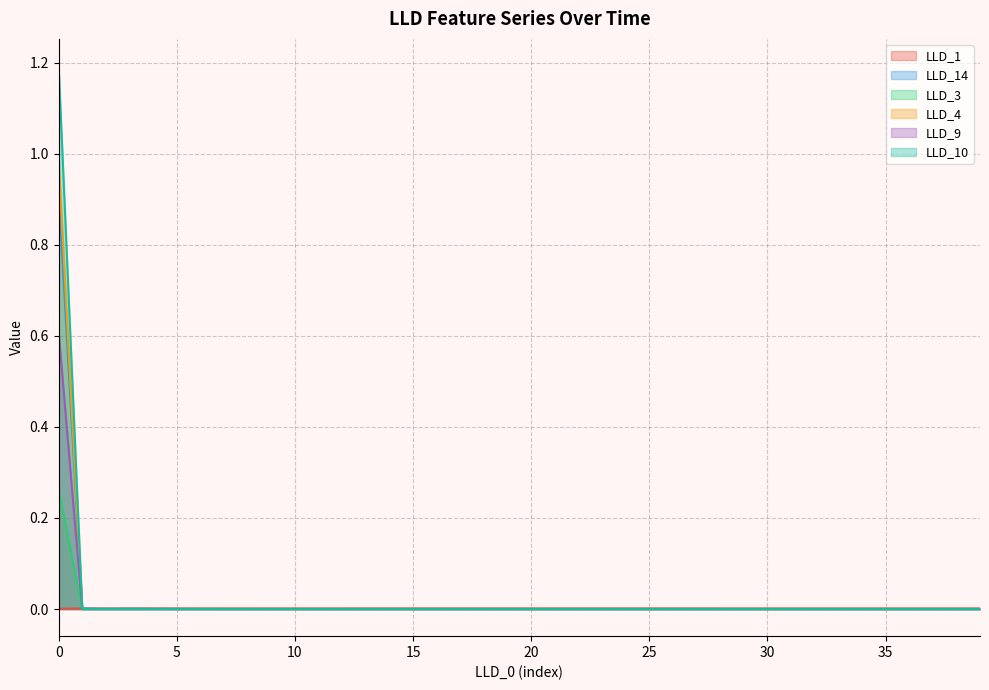

How many values in LLD_4 are above zero?

1